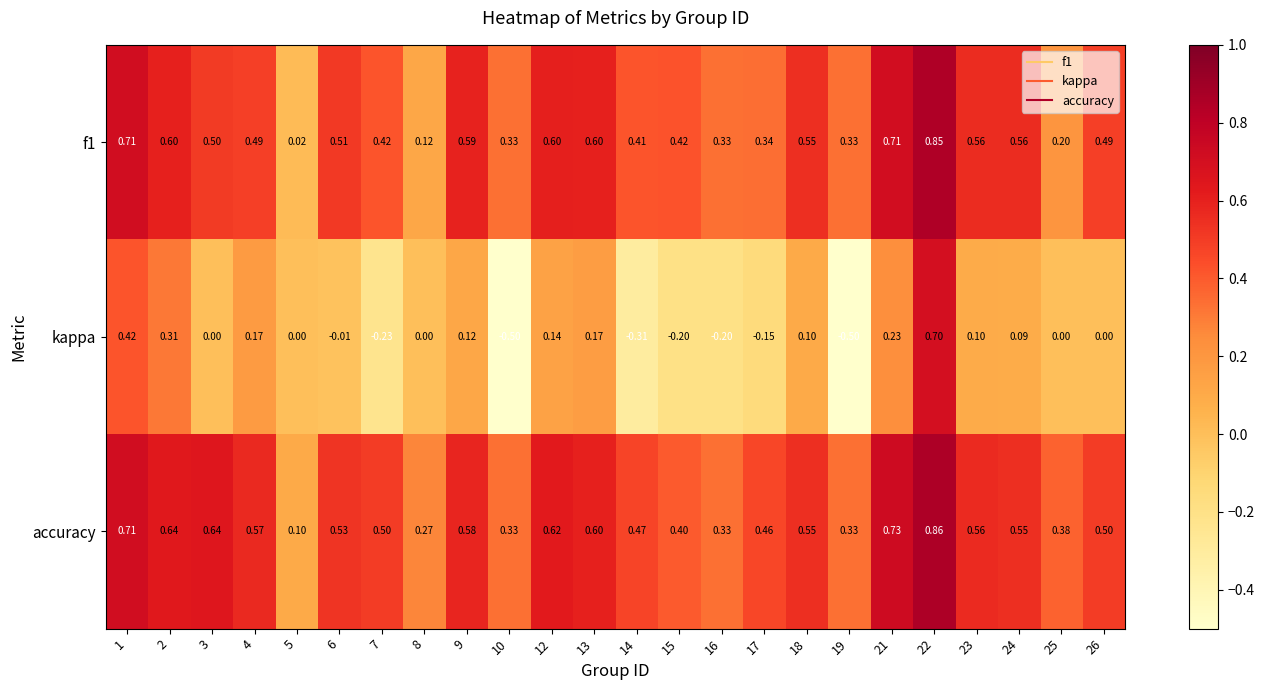

Which series changed the most between 17 and 21?

kappa